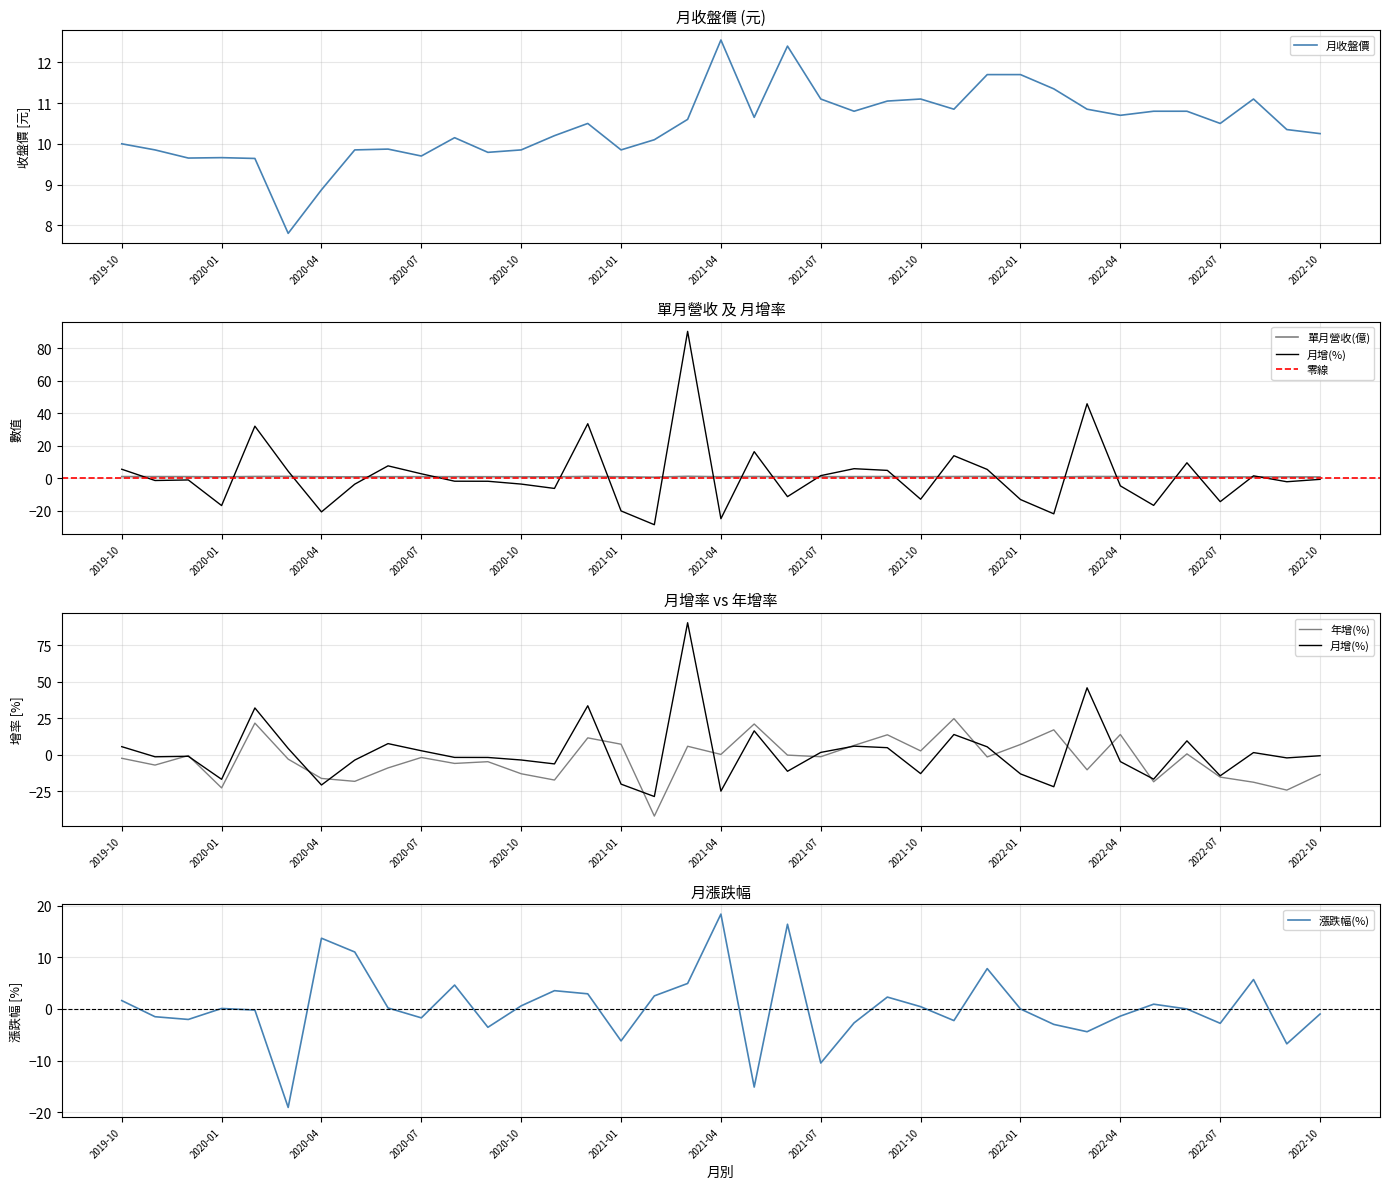

Which series has the widest spread of values?

月增(%)